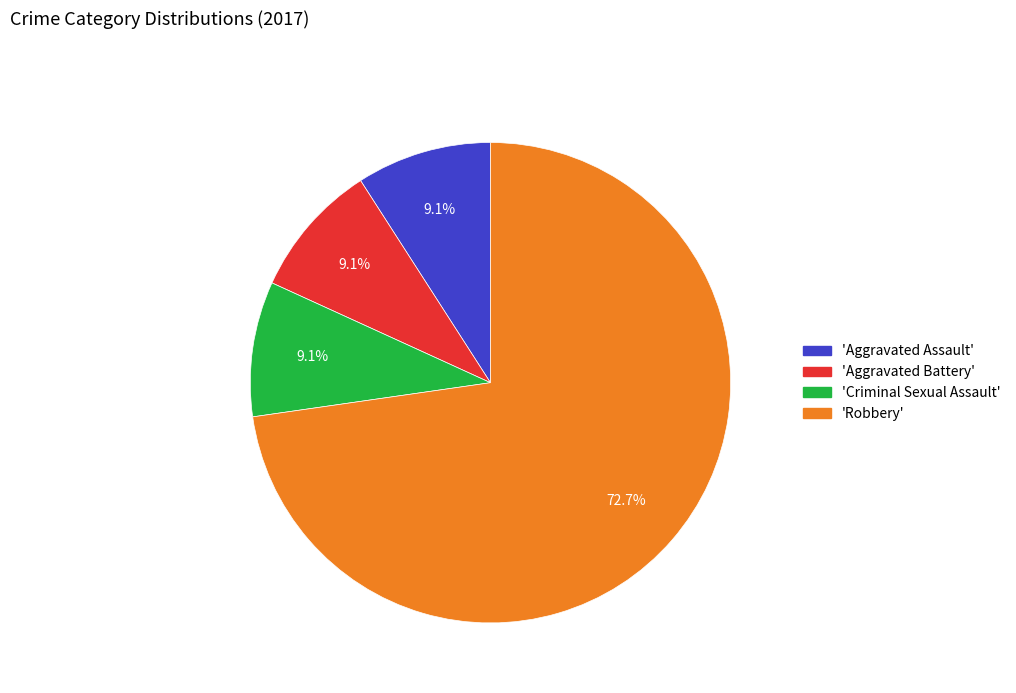

Does any single category account for the majority?

Yes